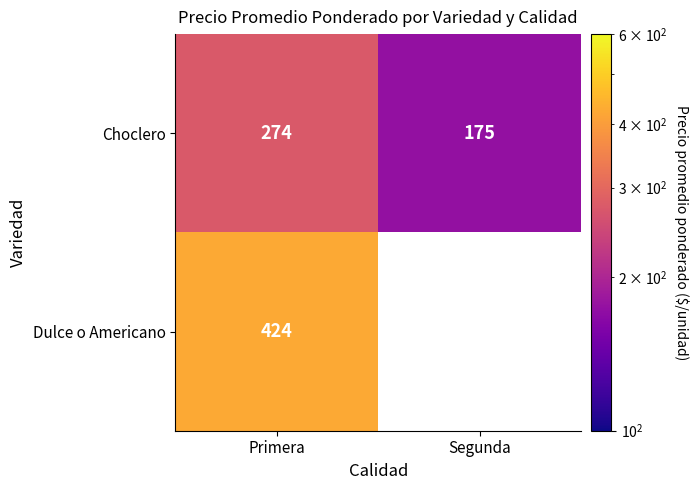

Which has a higher value, Segunda or Primera?

Primera